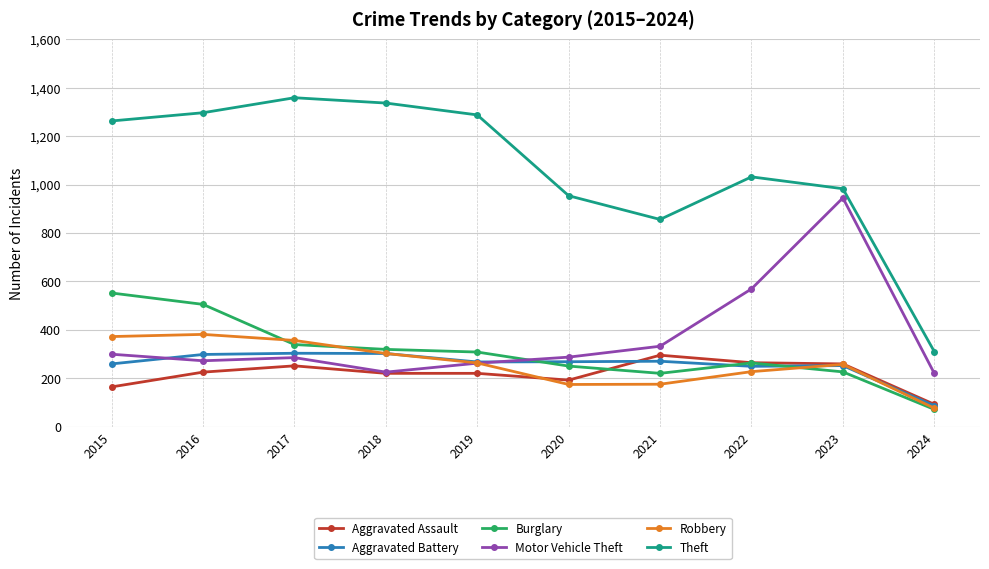

The Aggravated Assault series shows 264 at 2022. True or false?

True